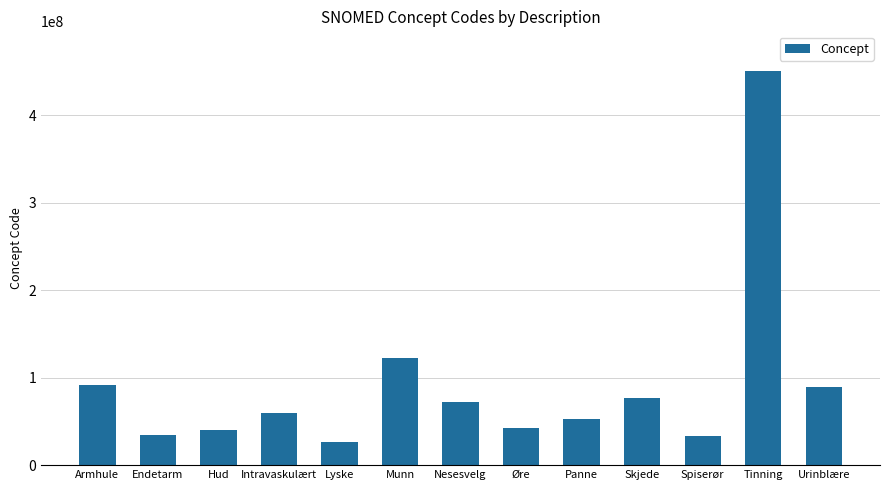

Does the chart contain any negative values?

No